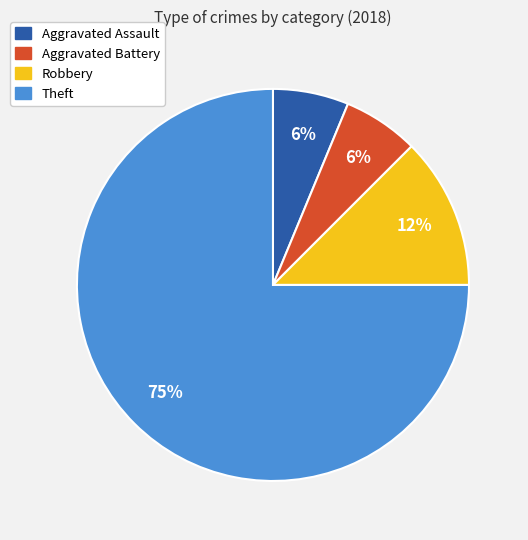

Does any single category account for the majority?

Yes